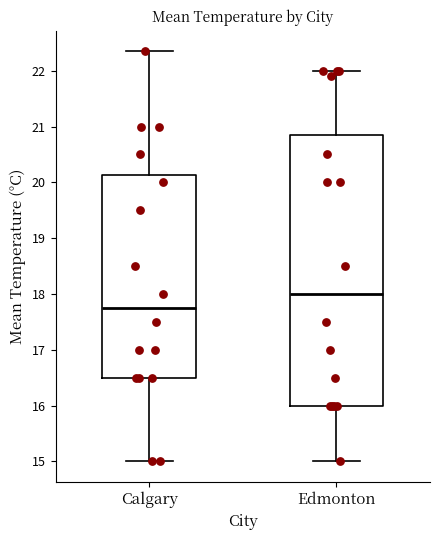

Where does the upper whisker of the box for Edmonton end on the y-axis? The values are not printed on the chart, so give them approximately, as read against the axis.

22.0